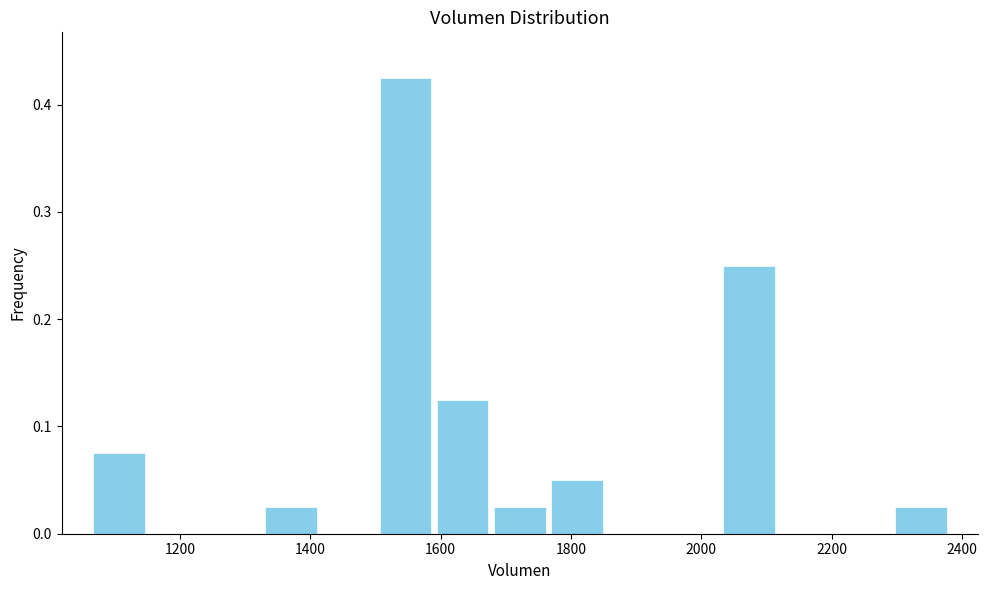

Reading left to right, list every bar in this chart as the range it spans on the x-axis followed by its height. Neither the bar edges nor the heights are printed on the chart, so give them approximately, as read against the axes.

1060 to 1160: 0.08
1160 to 1240: 0
1240 to 1320: 0
1320 to 1420: 0.03
1420 to 1500: 0
1500 to 1580: 0.43
1580 to 1680: 0.13
1680 to 1760: 0.03
1760 to 1860: 0.05
1860 to 1940: 0
1940 to 2020: 0
2020 to 2120: 0.25
2120 to 2200: 0
2200 to 2300: 0
2300 to 2380: 0.03